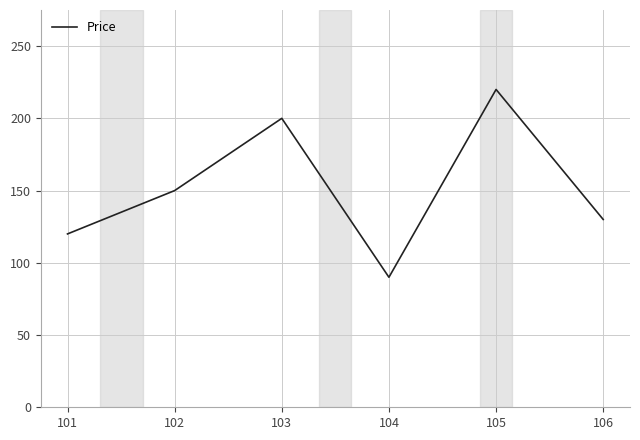

Reading right to left, list all the values displayed in this chart.

130	220	90	200	150	120